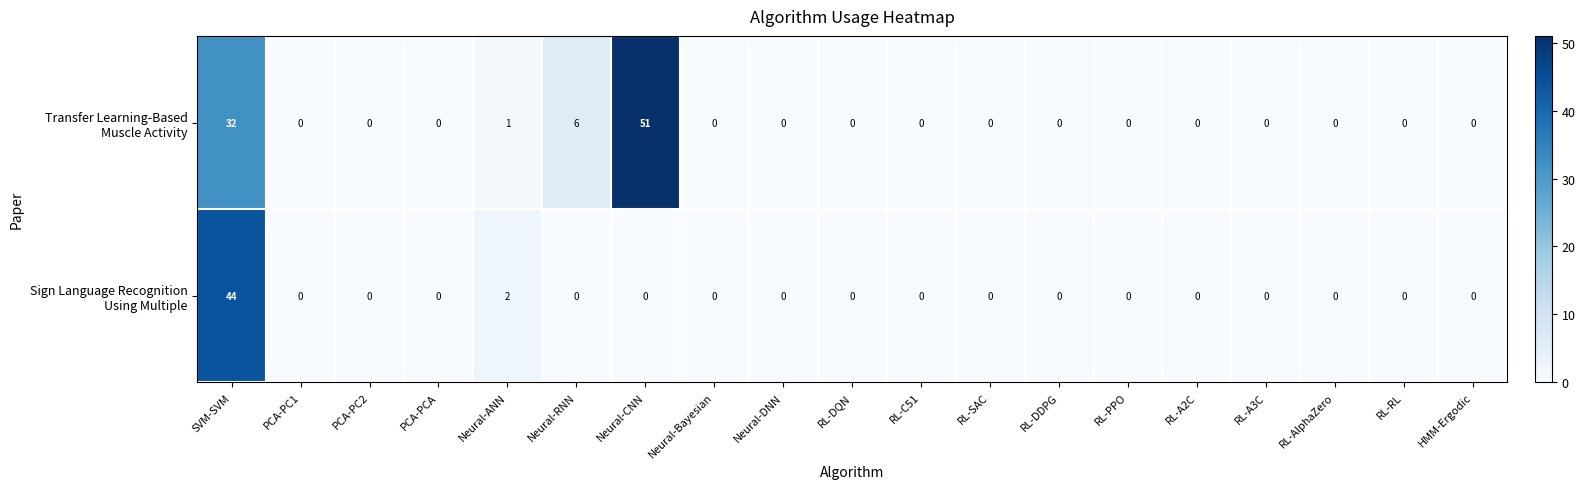

What is the maximum value shown in the chart?

51